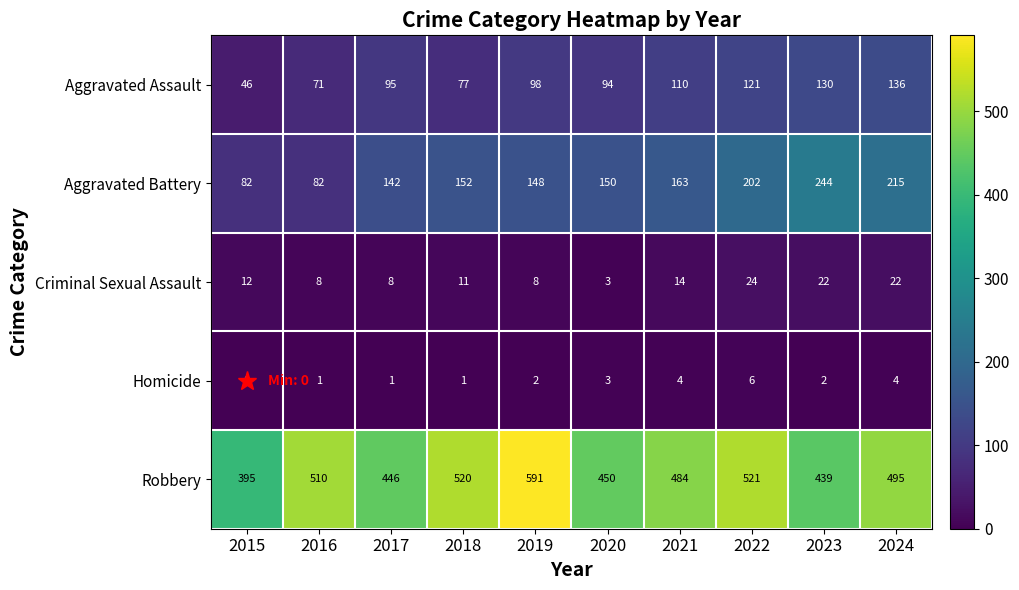

At how many categories does at least one series exceed 359?

10